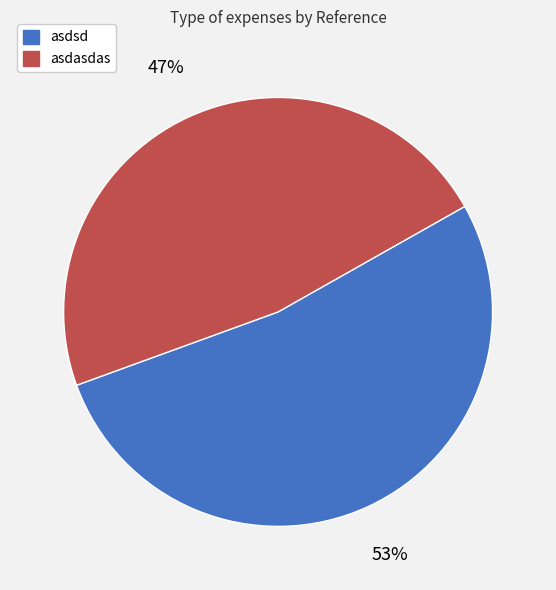

What is the majority slice?

asdsd